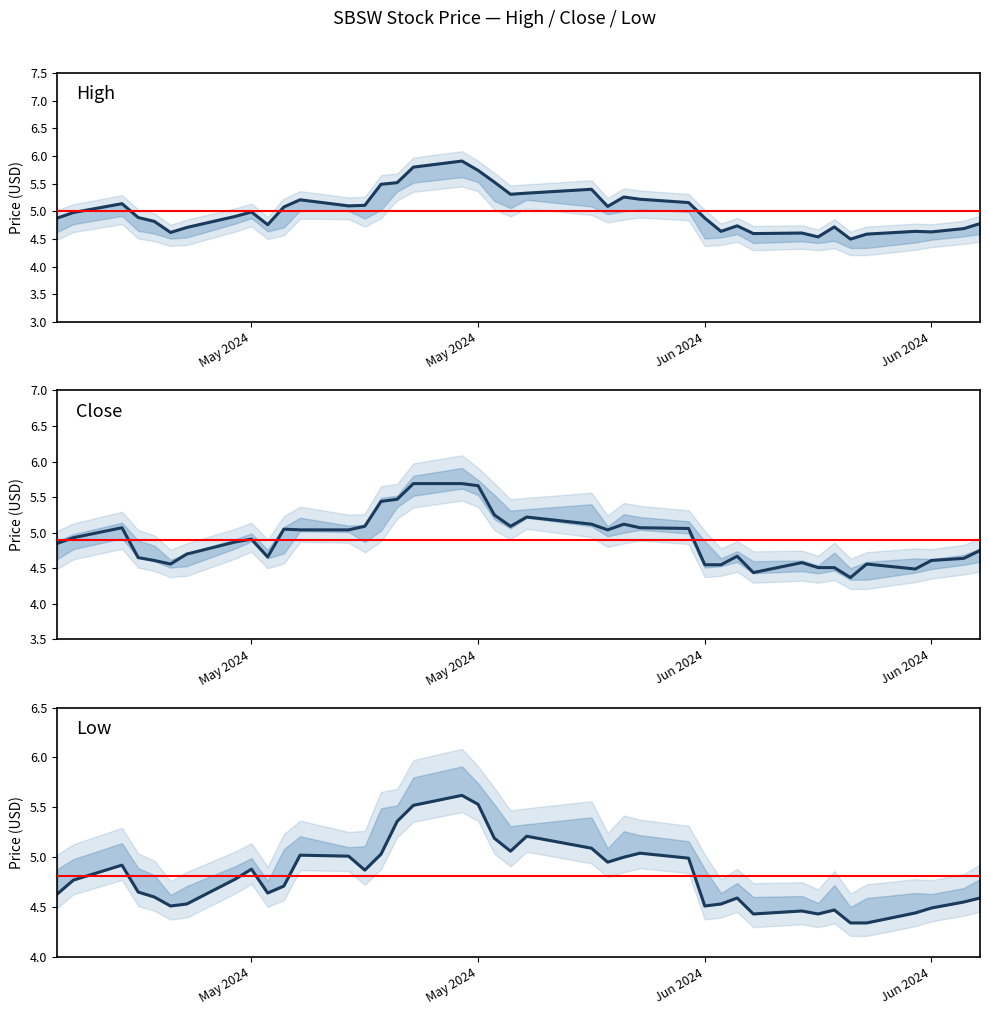

What is the label of the 32nd point from the left?

2024-06-10